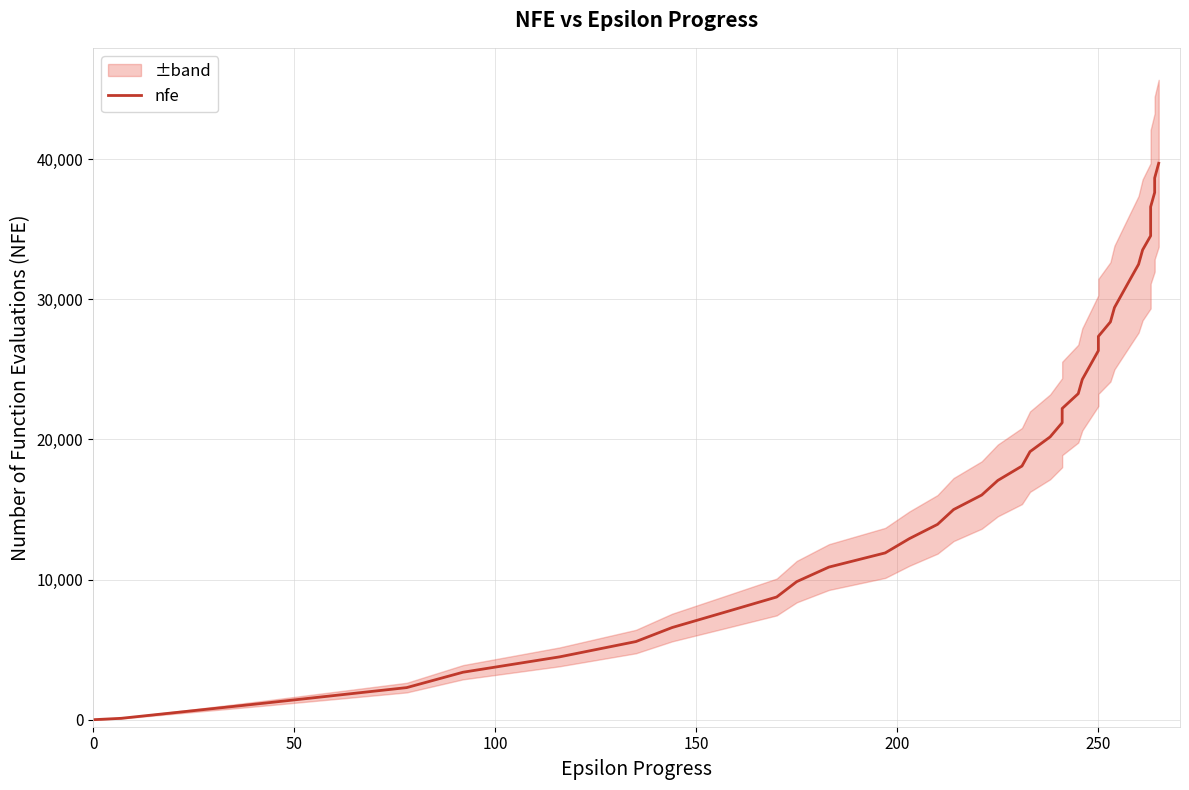

Does the chart display data point markers on the line(s)?

No